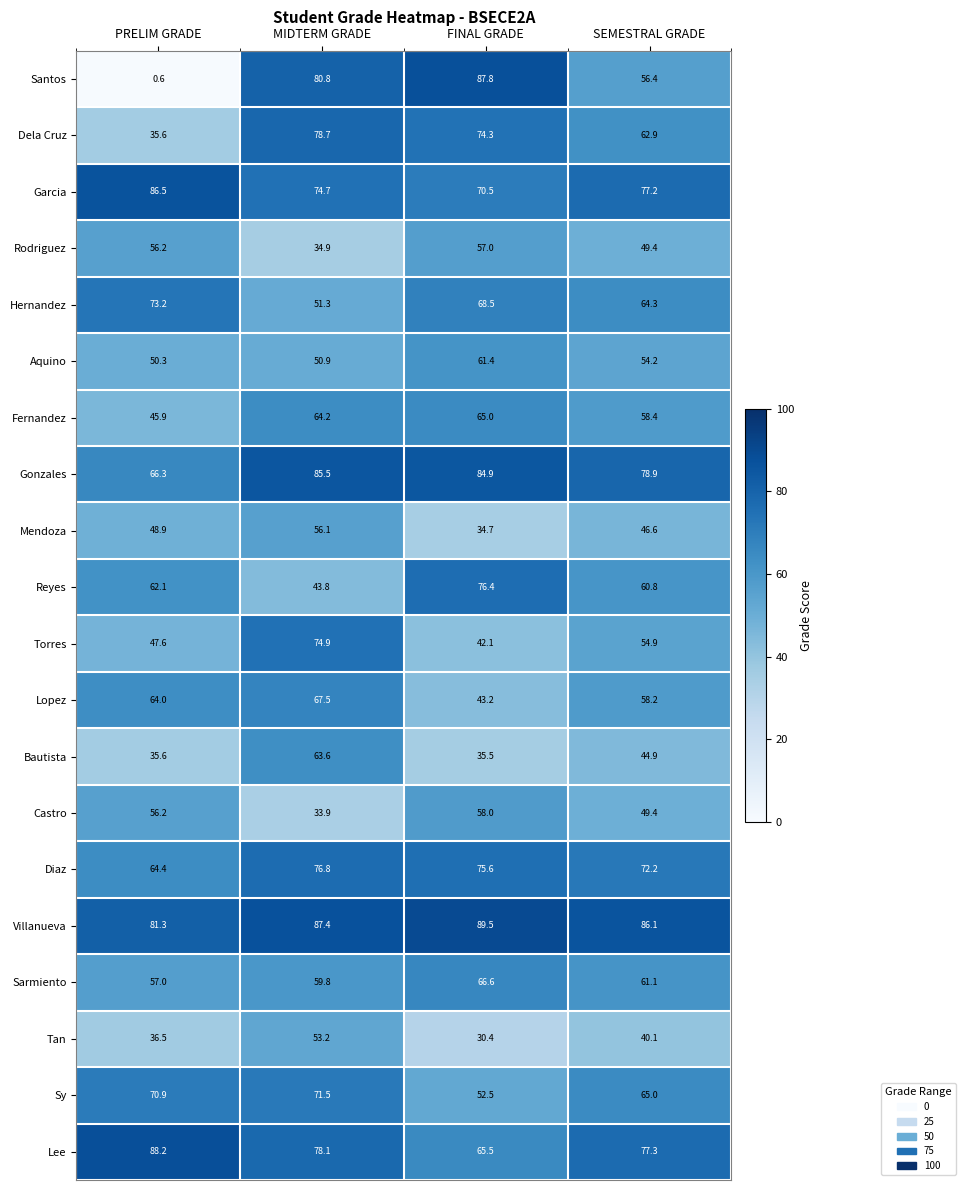

Rank the categories by Lopez value from lowest to highest.

FINAL GRADE, SEMESTRAL GRADE, PRELIM GRADE, MIDTERM GRADE